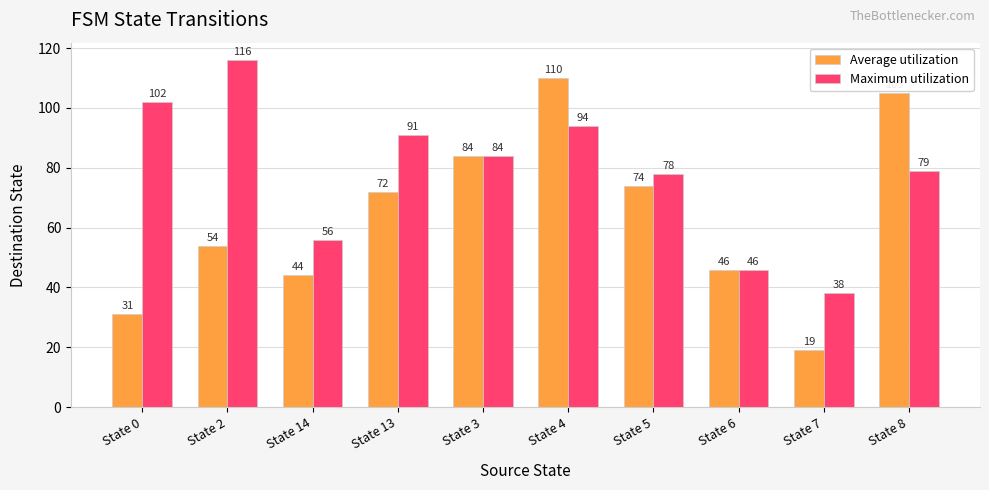

How many distinct data groups are displayed?

2